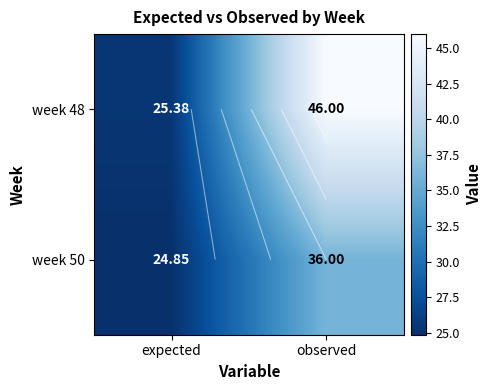

The value of week 48 at expected is 25.4. True or false?

True